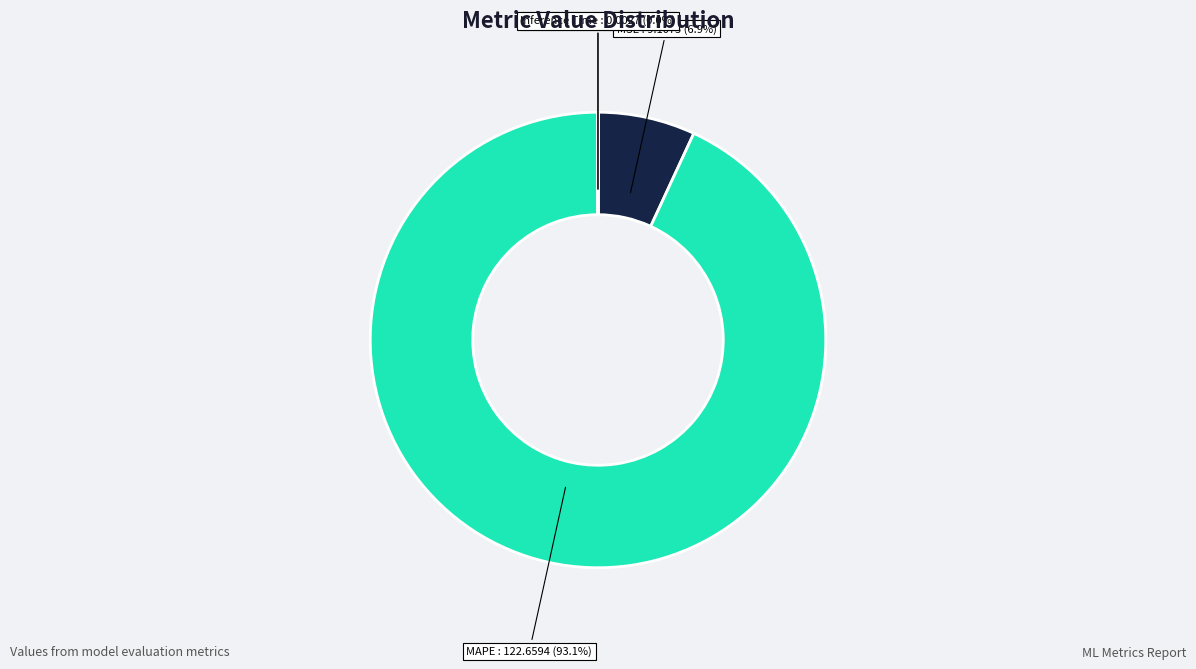

What is the ratio of the value at MAPE to the value at MSE?

13.5